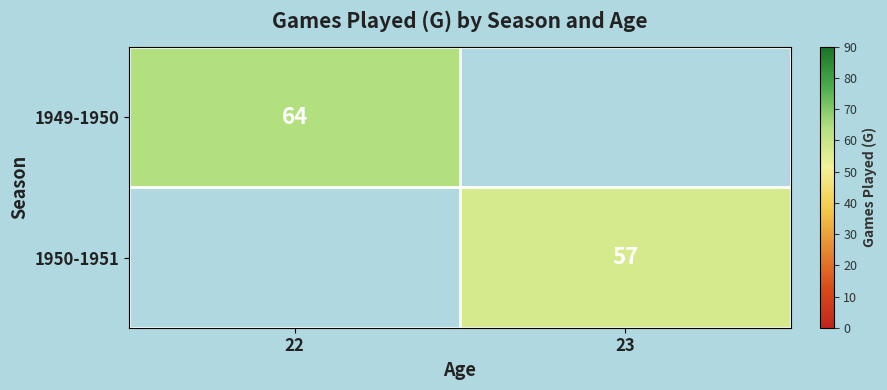

The 1950-1951 series shows 25 at 23. True or false?

False